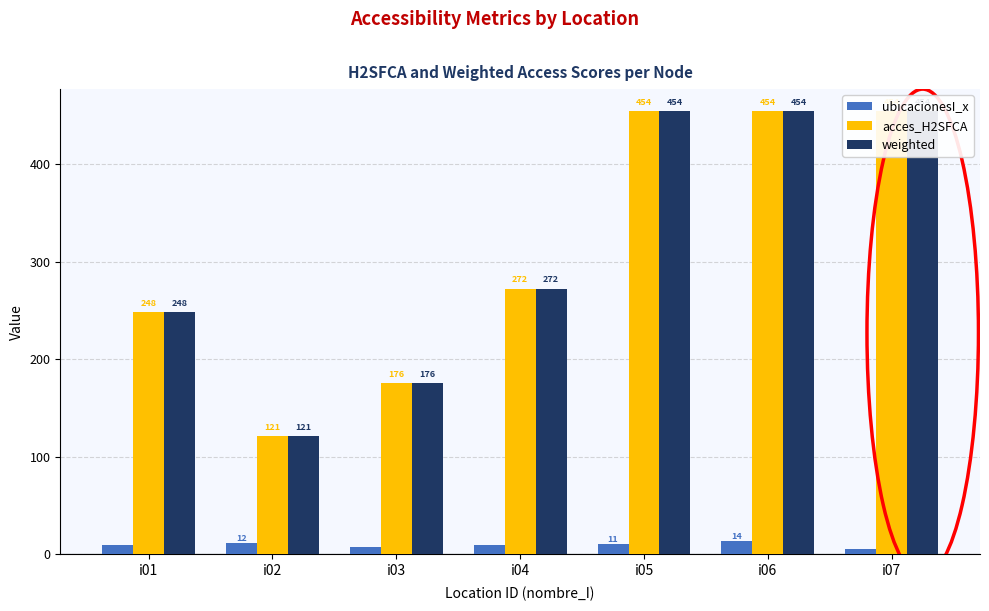

What is the minimum value for weighted?

121.1